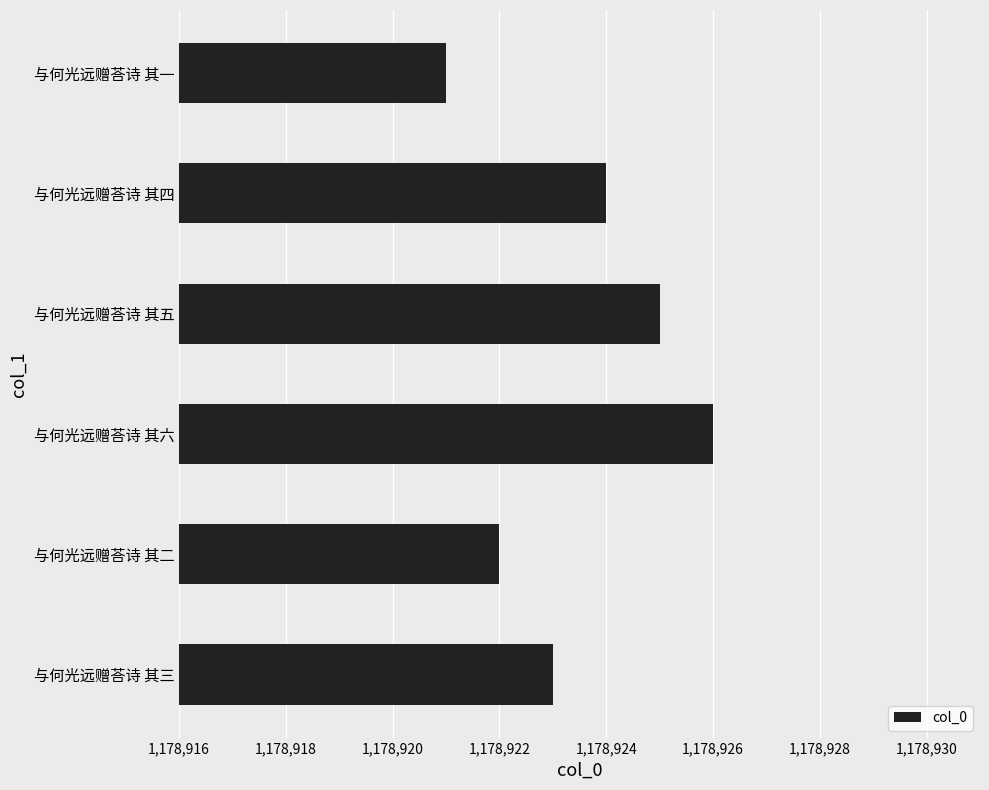

Reading top to bottom, extract all data points from this chart.

与何光远赠荅诗 其一=1178921	与何光远赠荅诗 其四=1178924	与何光远赠荅诗 其五=1178925	与何光远赠荅诗 其六=1178926	与何光远赠荅诗 其二=1178922	与何光远赠荅诗 其三=1178923